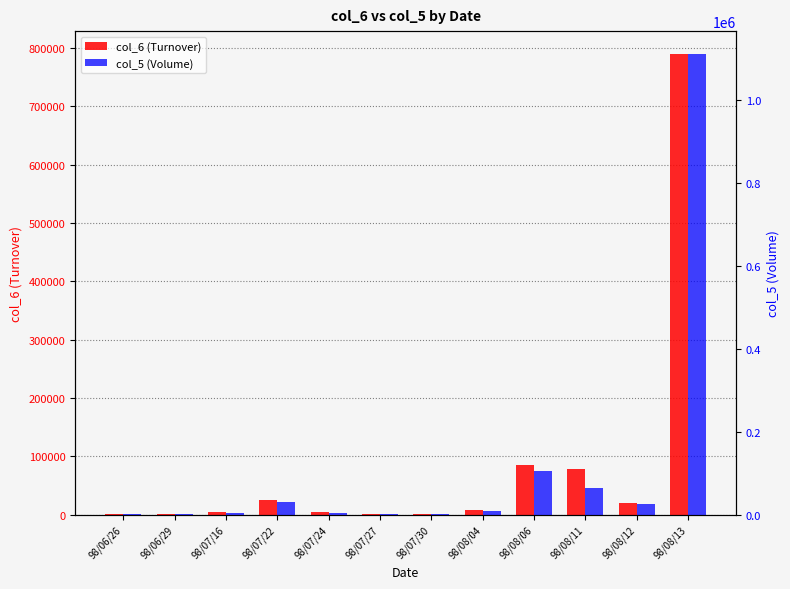

Rank the series by their average value, from highest to lowest.

col_5 (Volume), col_6 (Turnover)